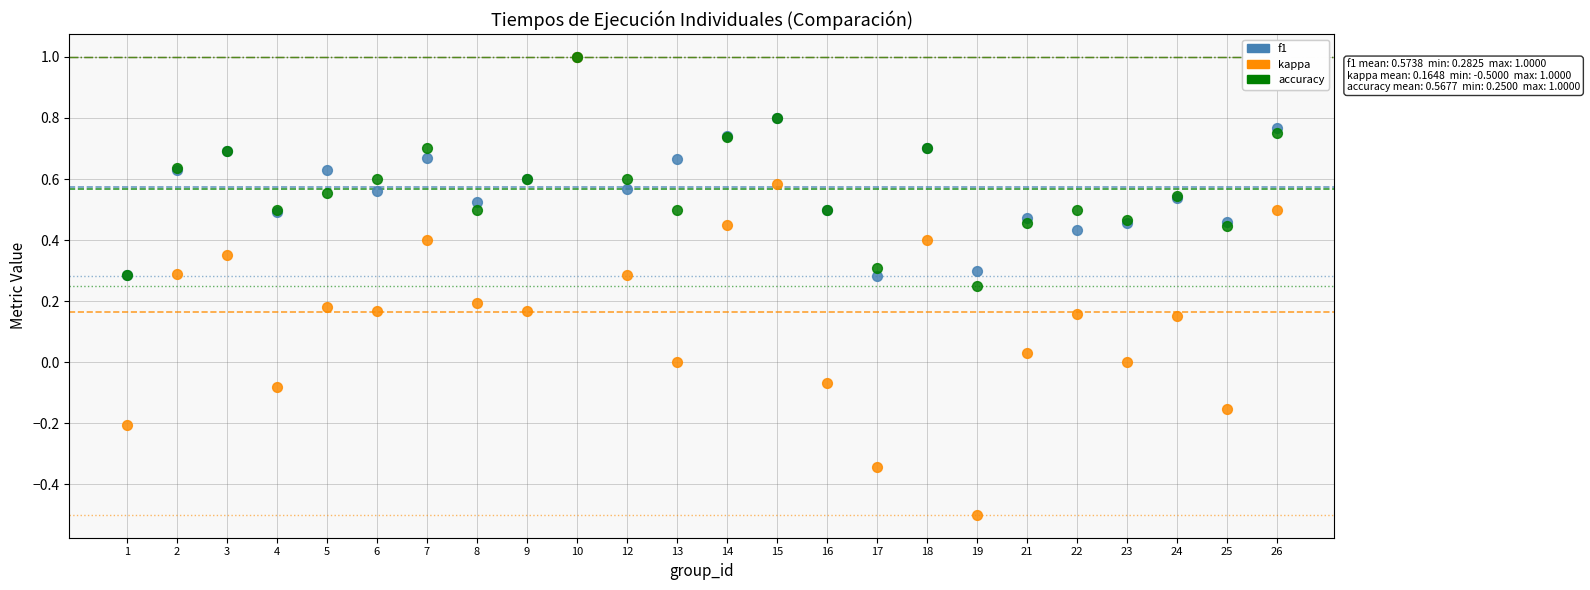

Which series reaches the minimum Y coordinate?

kappa